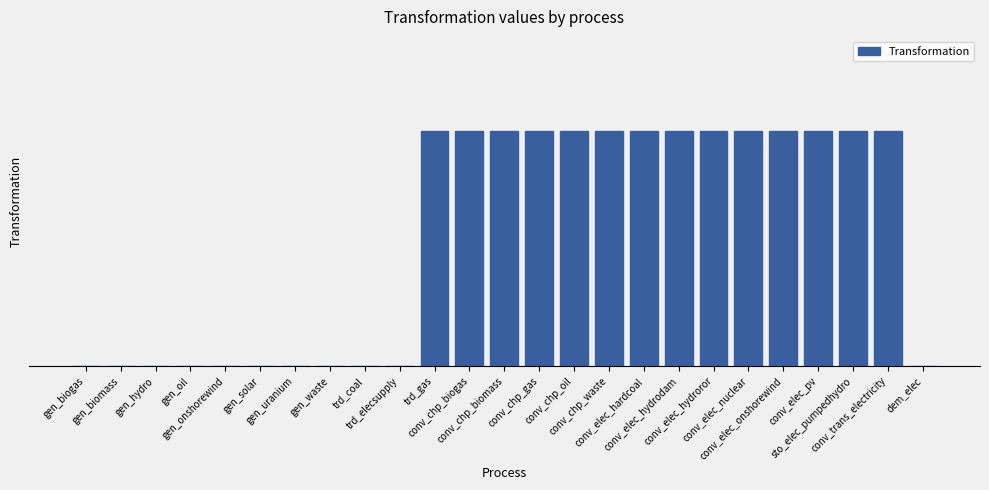

At which label is the value closest to 0?

gen_biogas